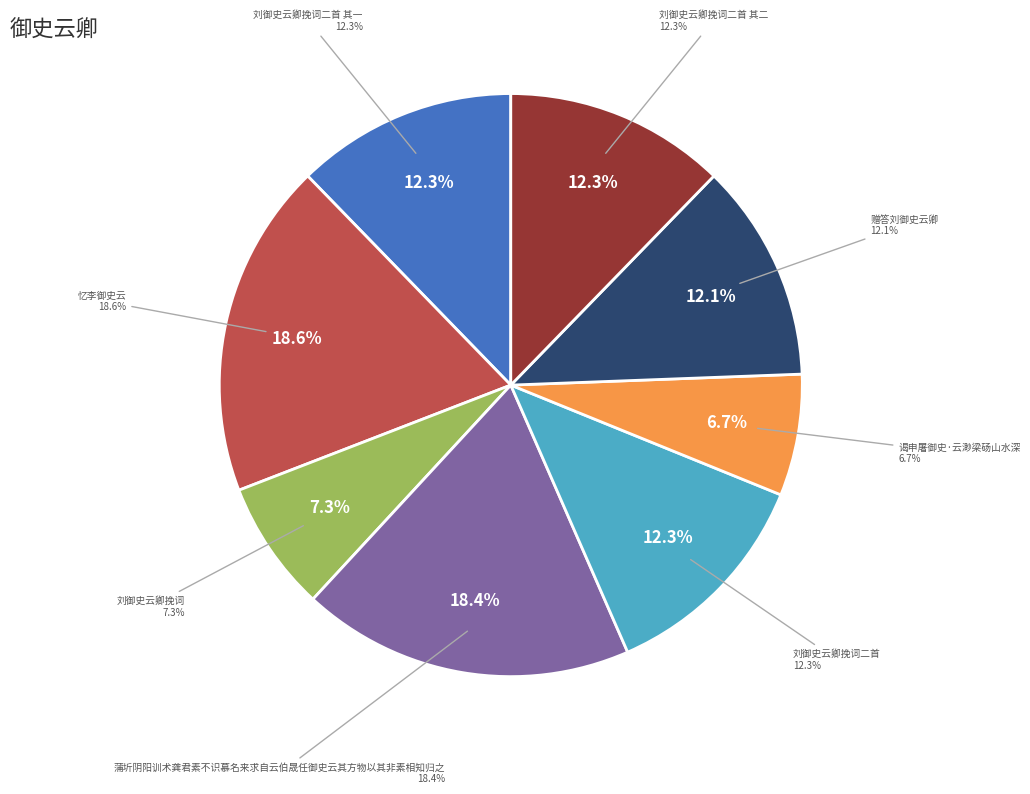

To the nearest percent, what is the average slice percentage?

12%